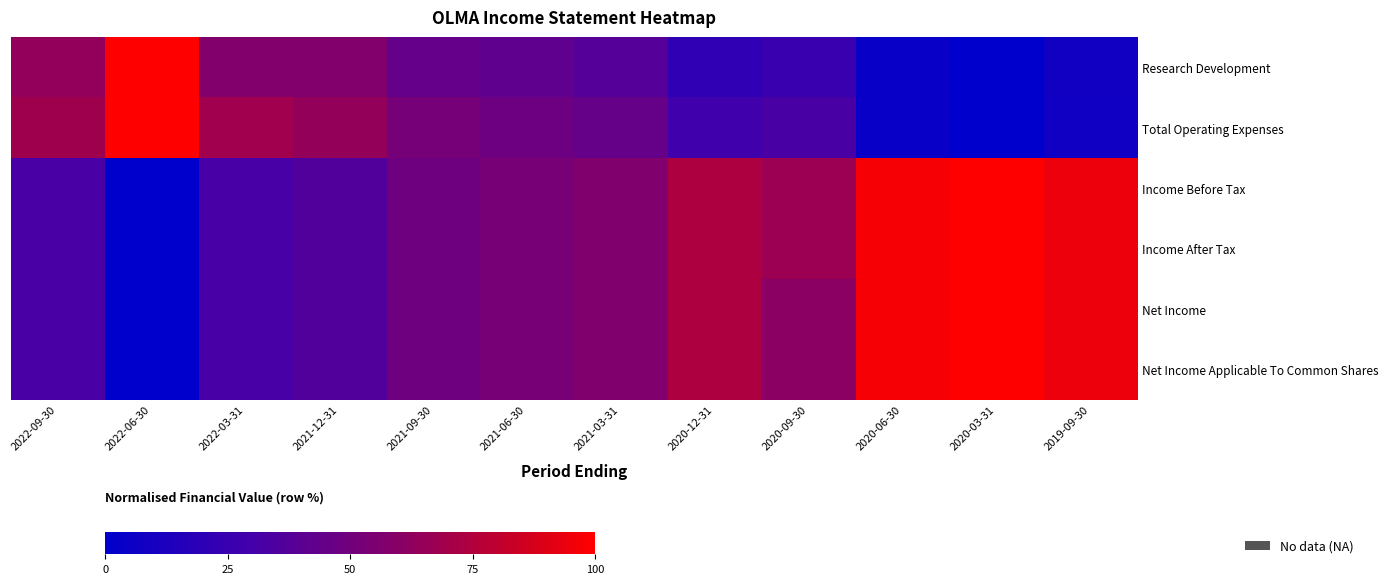

Between 2020-09-30 and 2019-09-30, which series saw the biggest shift?

Net Income